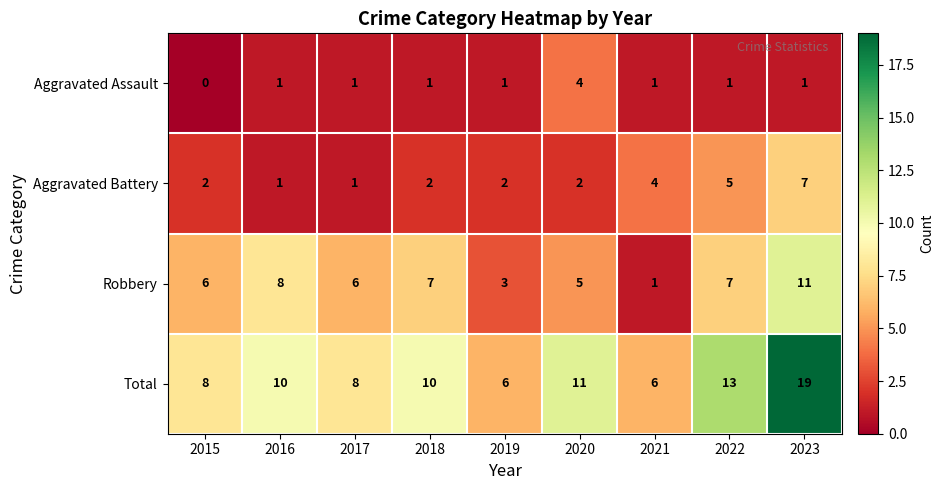

At how many categories does at least one series exceed 12?

2